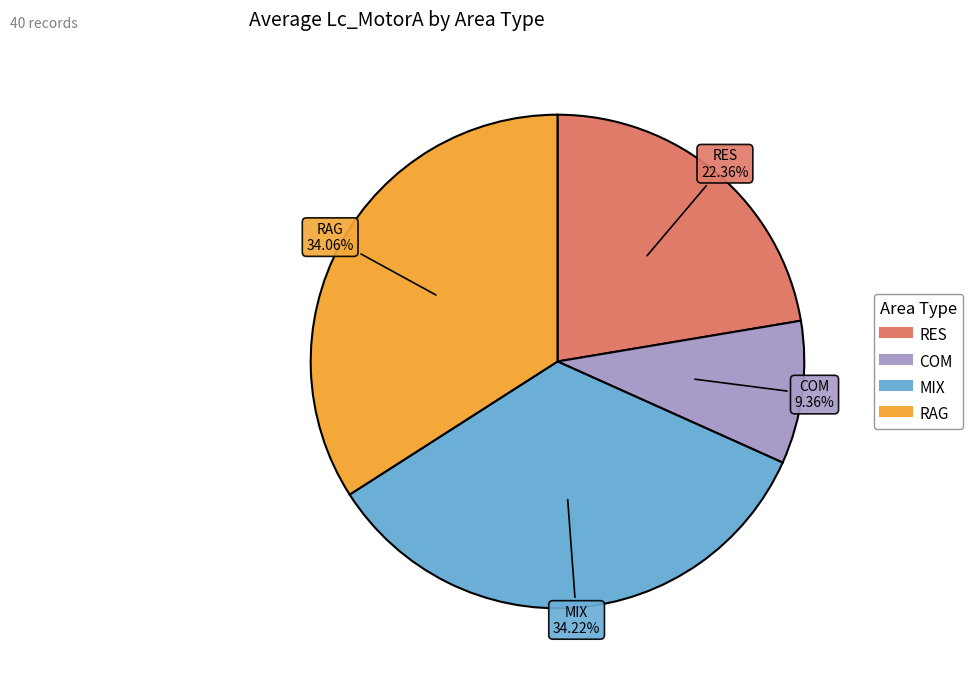

Is there a majority slice in this chart?

No